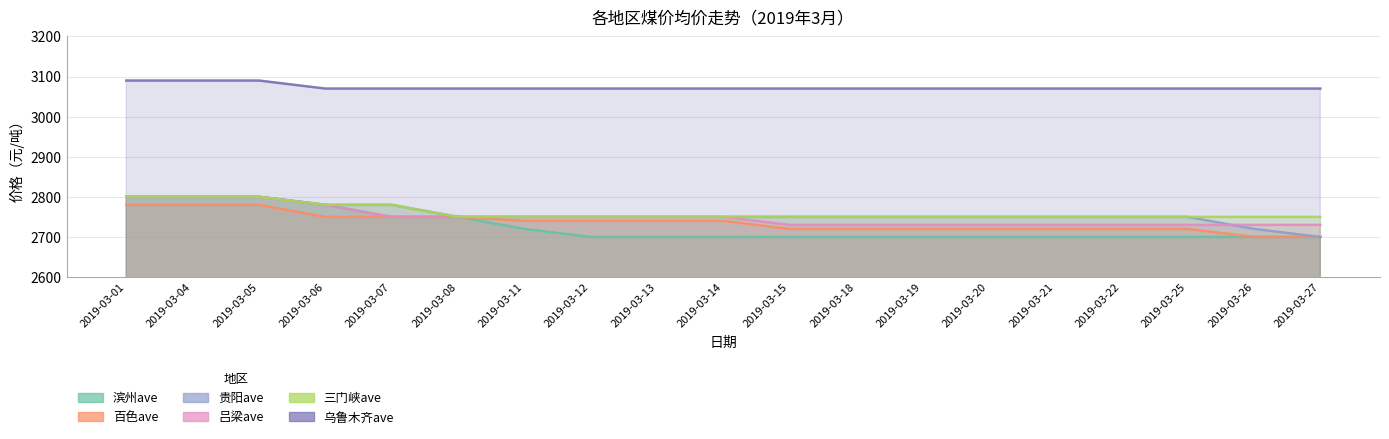

True or false: 滨州ave and 乌鲁木齐ave cross at least once.

False